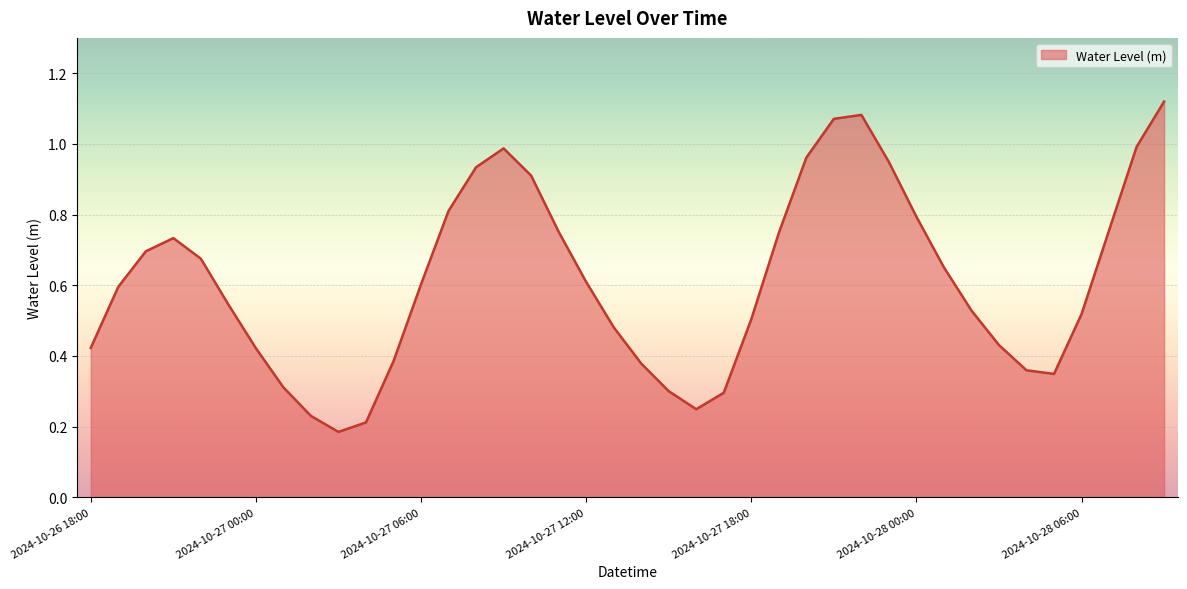

How many points are lower than both their immediate neighbors (excluding endpoints)?

3